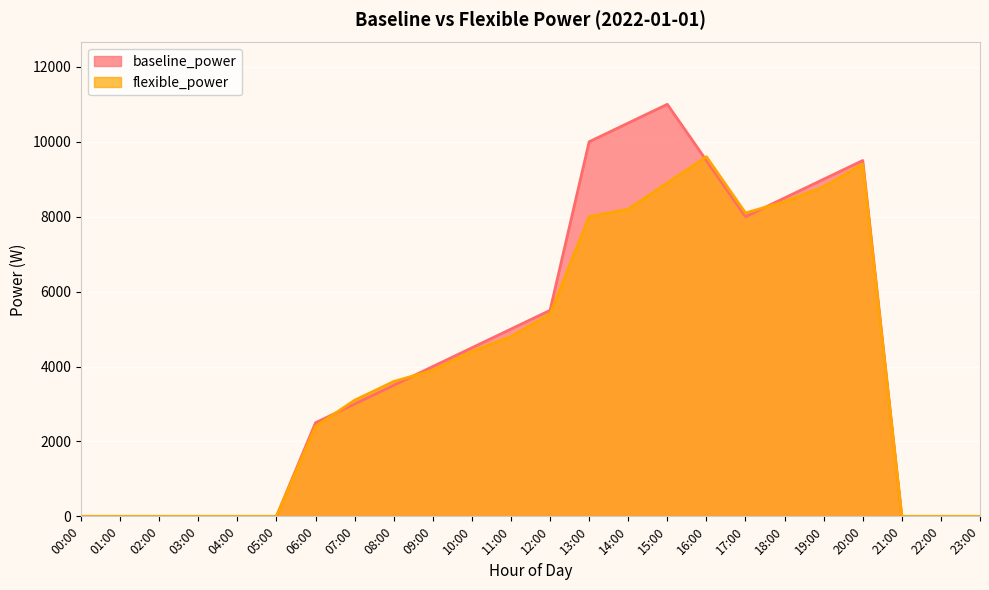

Is it true that baseline_power equals 0 at 01:00?

True